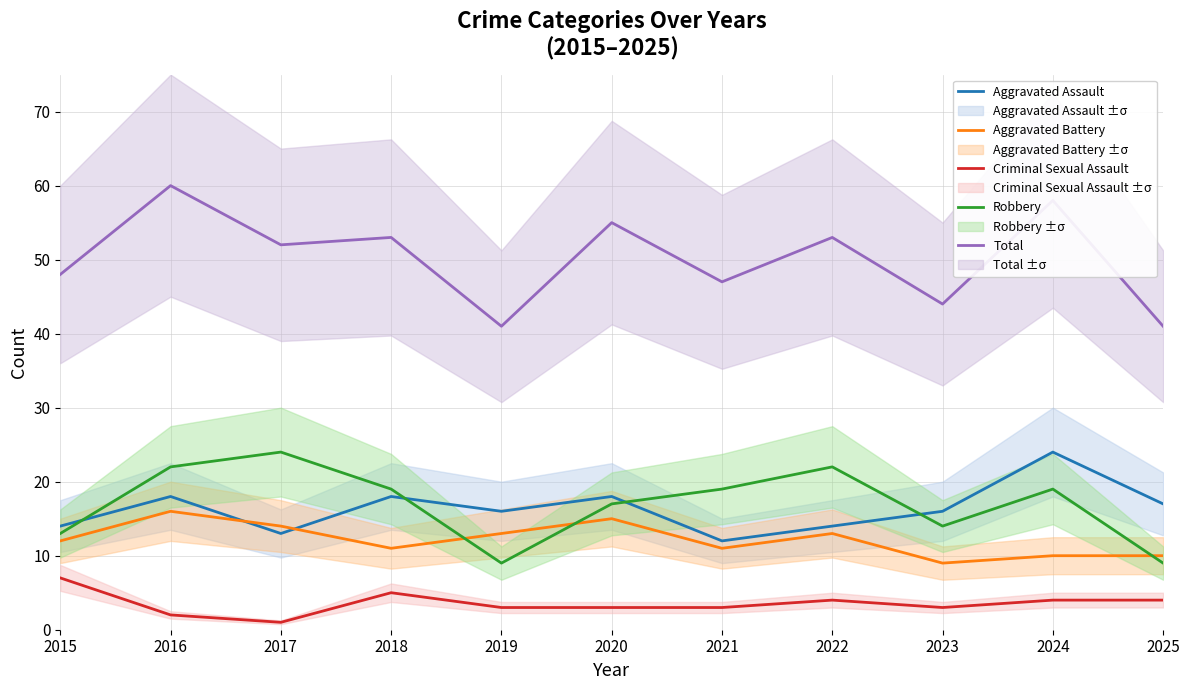

Between 2024 and 2025, which is larger?

2024